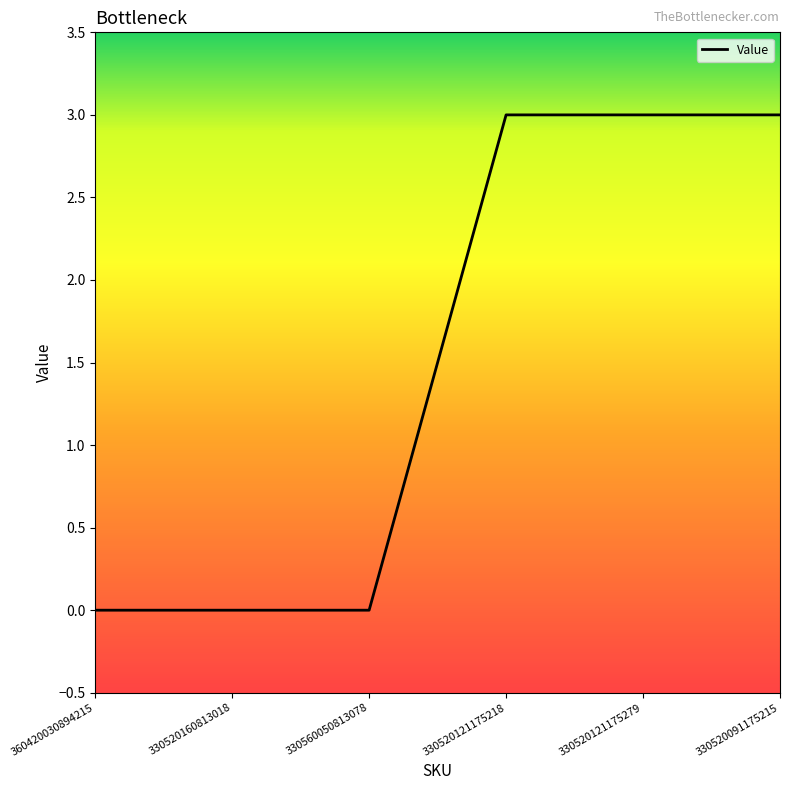

Reading left to right, transcribe all the data shown in this chart.

360420030894215=0	330520160813018=0	330560050813078=0	330520121175218=3	330520121175279=3	330520091175215=3